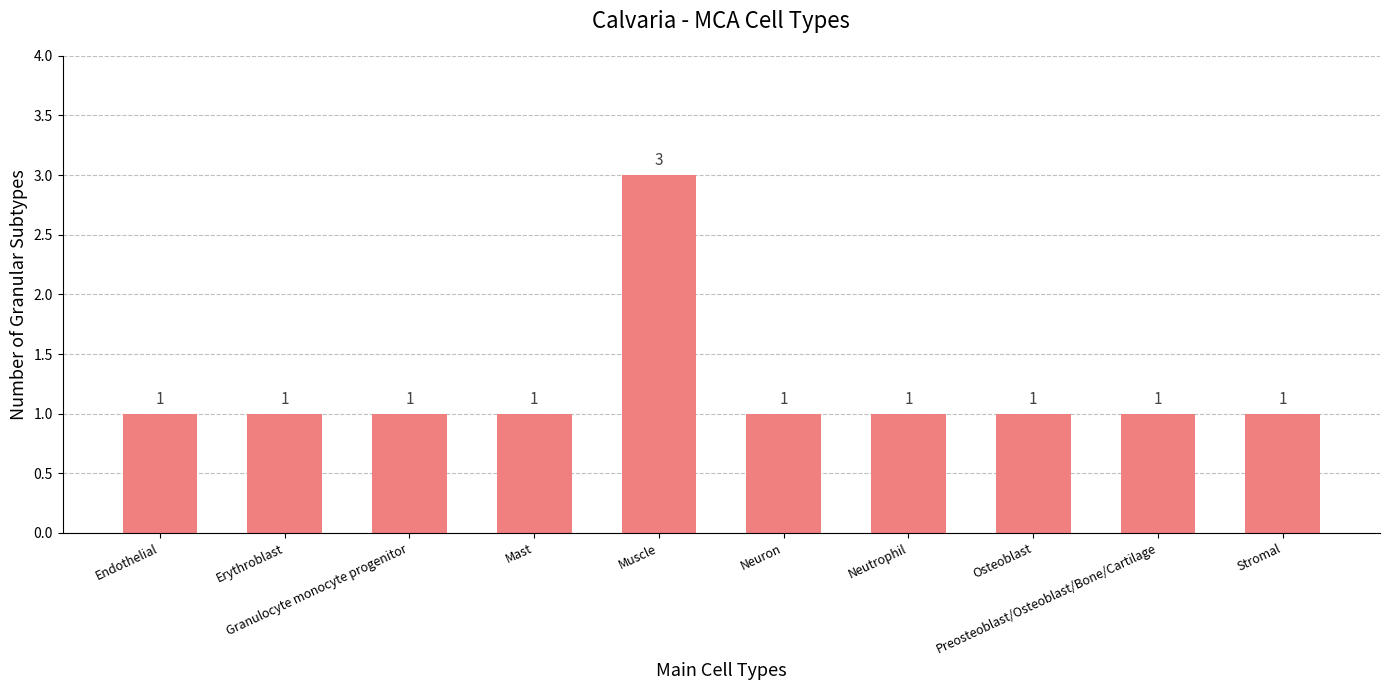

Count the values in the range 1 to 2.

9